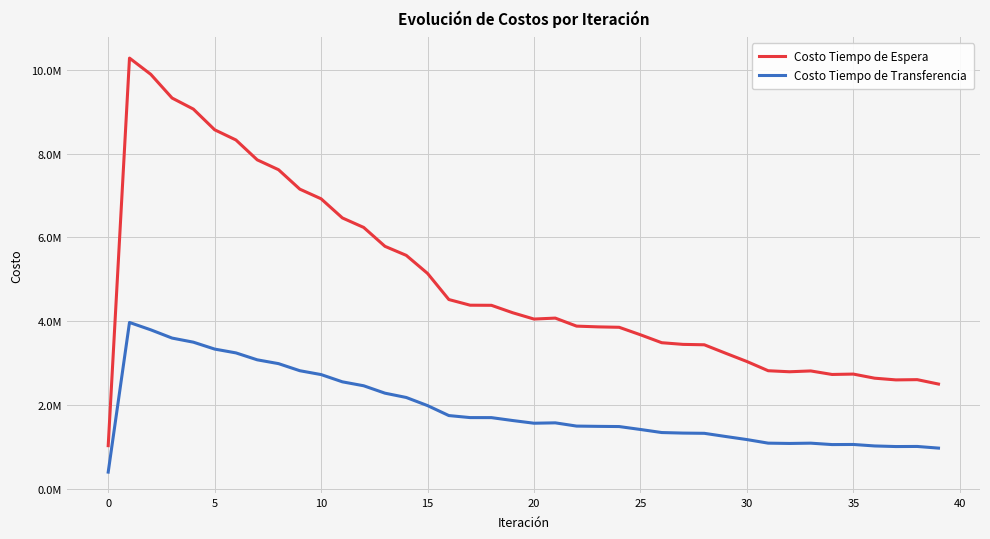

Rank the series by their average value, from lowest to highest.

Costo Tiempo de Transferencia, Costo Tiempo de Espera